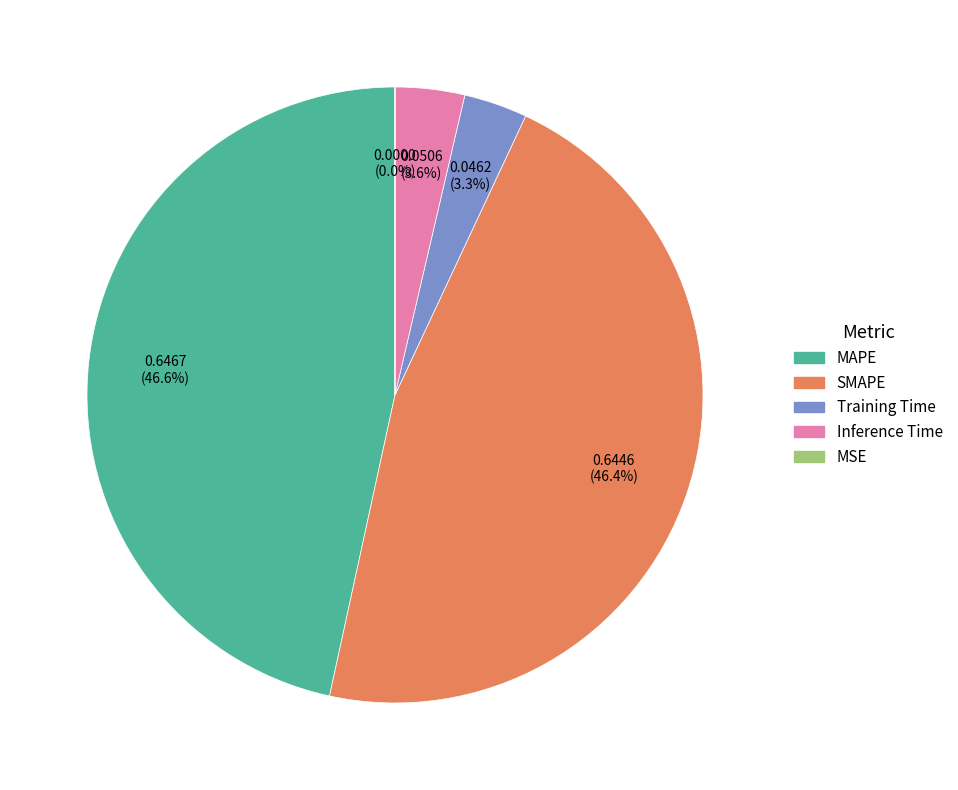

The MAPE slice represents 36% of the pie. True or false?

False